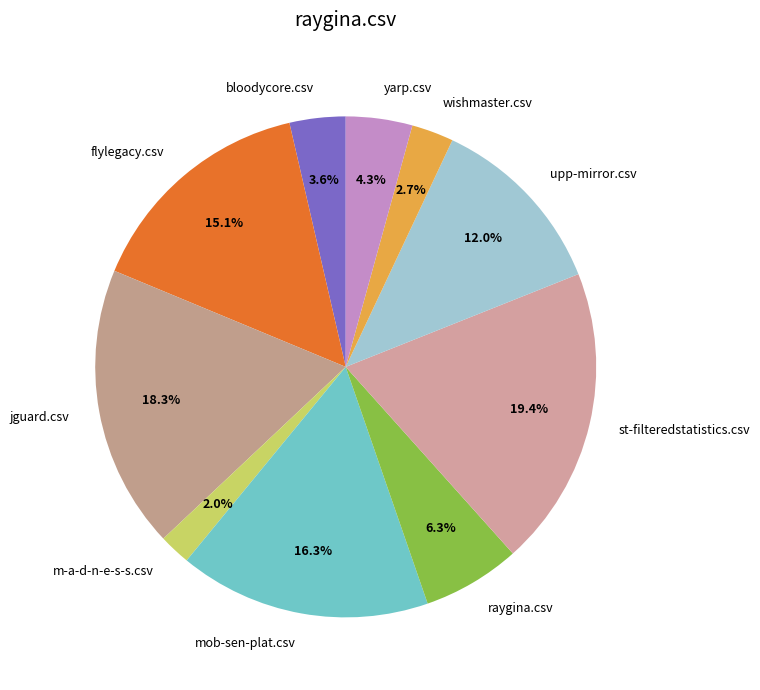

Count the number of slices in the pie.

10